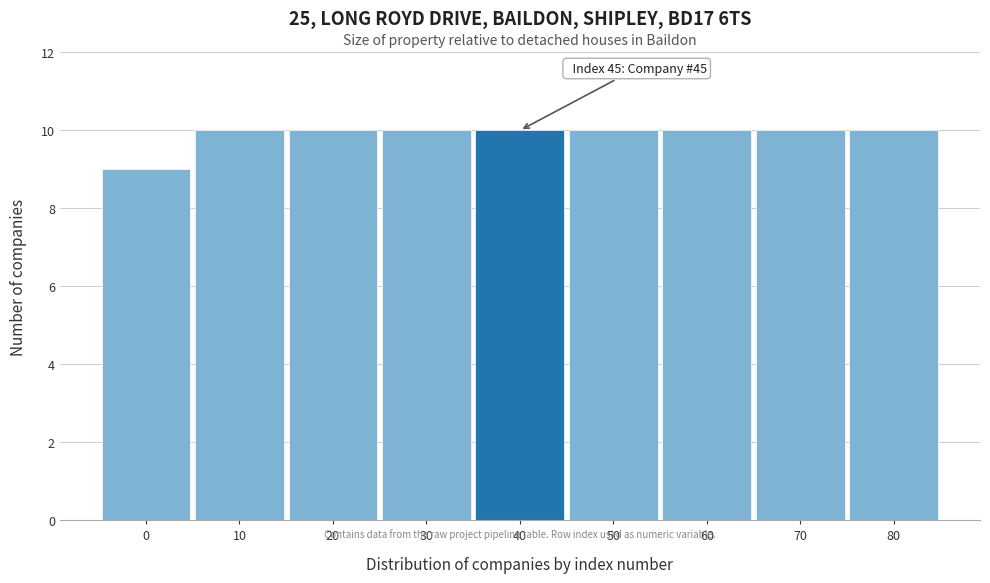

Reading left to right, transcribe all the data shown in this chart.

0=9	10=10	20=10	30=10	40=10	50=10	60=10	70=10	80=10